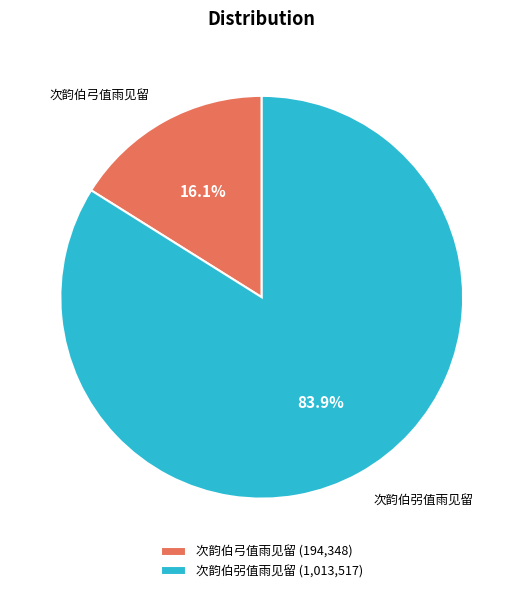

To the nearest percent, what is the difference between the 次韵伯弜值雨见留 and 次韵伯弓值雨见留 slice percentages?

68%